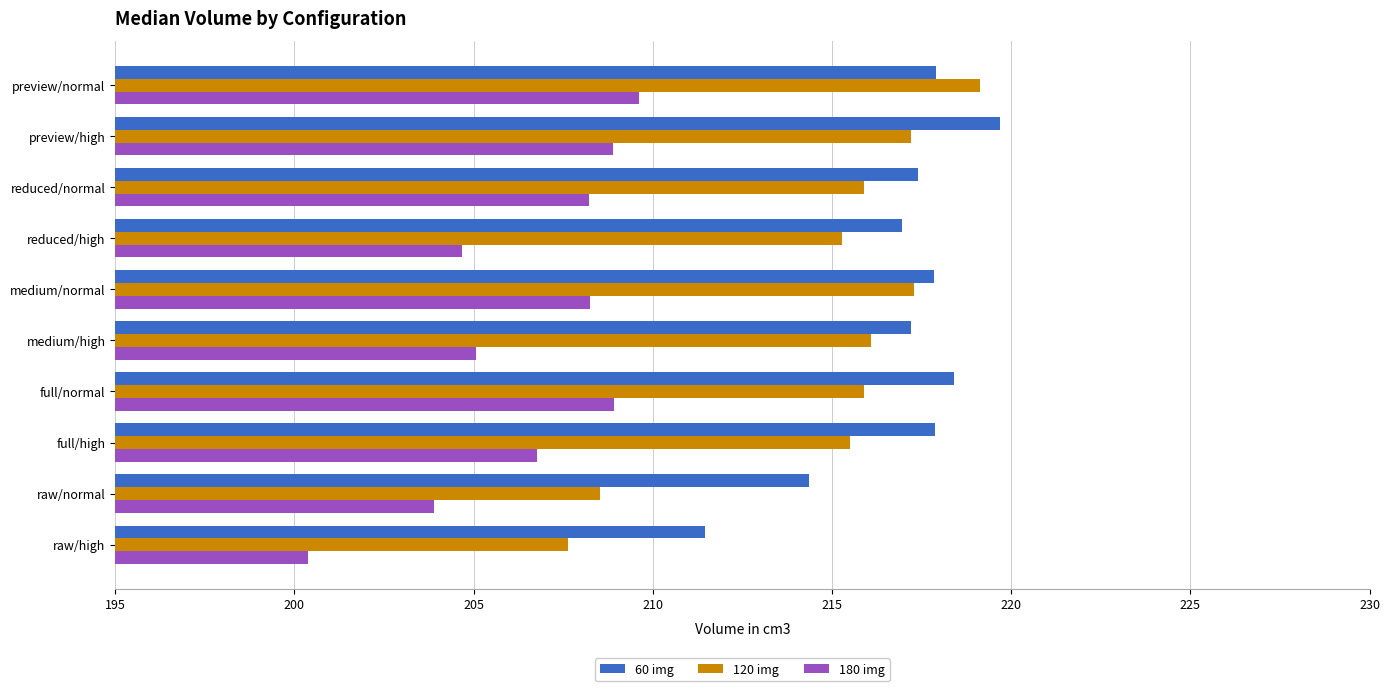

True or false: 180 img has a value of 353.8 at full/high.

False